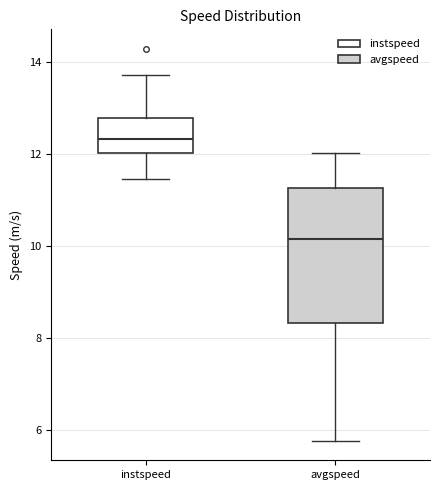

Reading left to right, transcribe this box plot: for each box, give where its median line is, the range the box spans, and where its two whiskers end, as read against the y-axis. The values are not printed on the chart, so give them approximately, as read against the axis.

instspeed: median 12.4, box 12.0 to 12.8, whiskers 11.4 to 13.8
avgspeed: median 10.2, box 8.4 to 11.2, whiskers 5.8 to 12.0